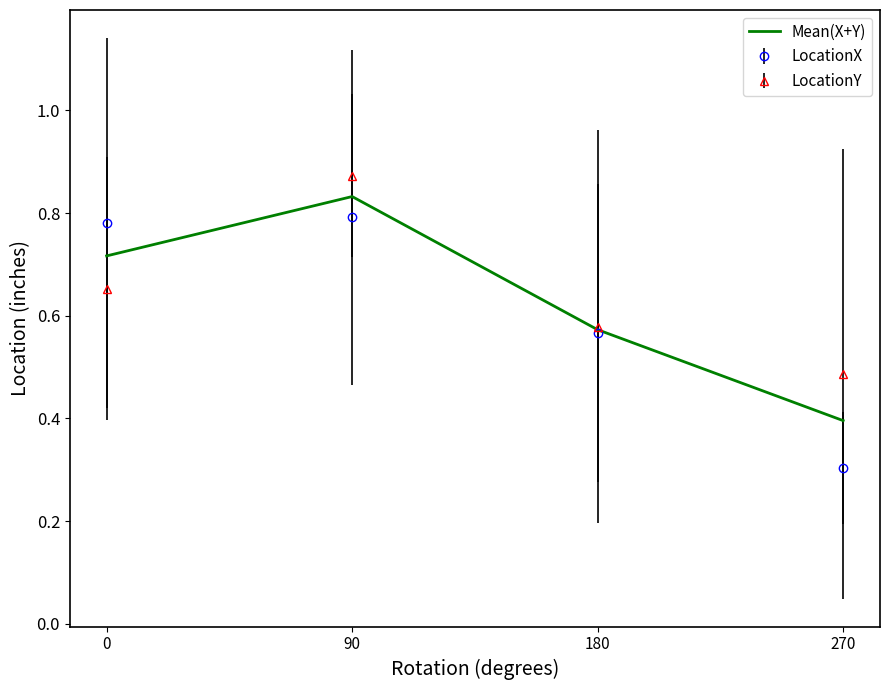

Which series has the widest spread of values?

LocationX